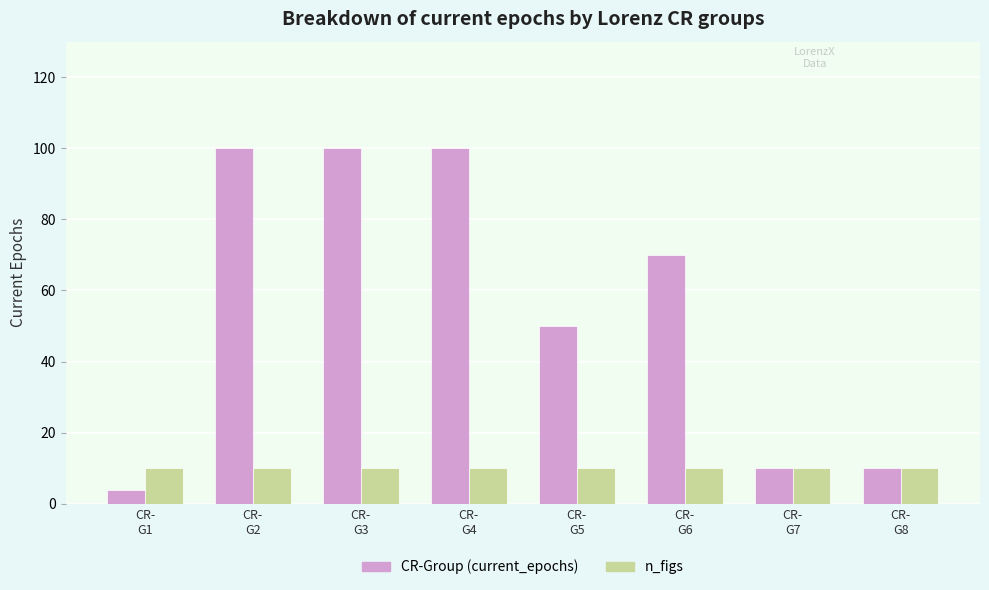

What is the value of the n_figs bar at the 3rd from the left?

10